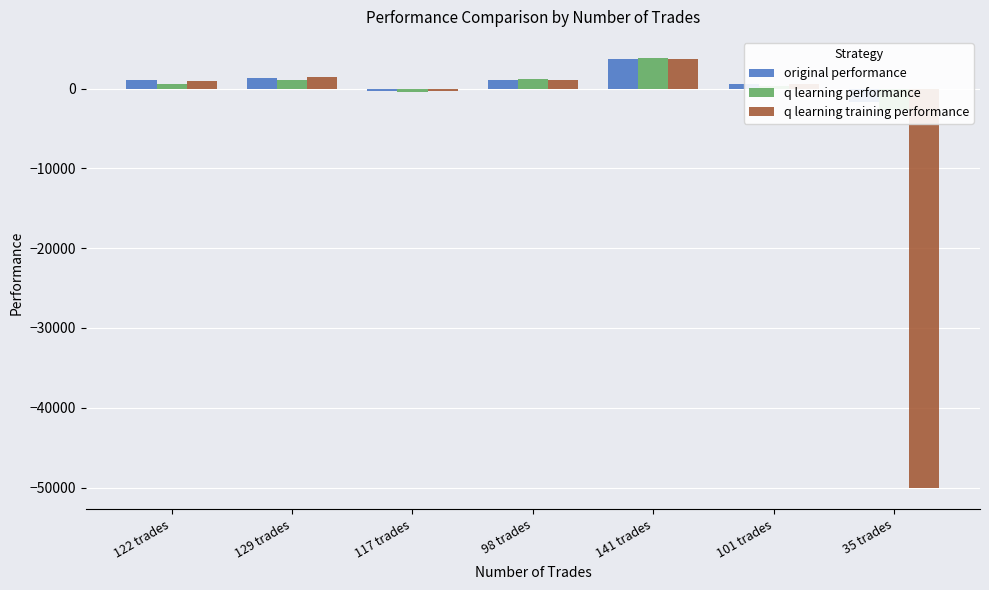

Is it true that q learning performance equals 871.7 at 98 trades?

False